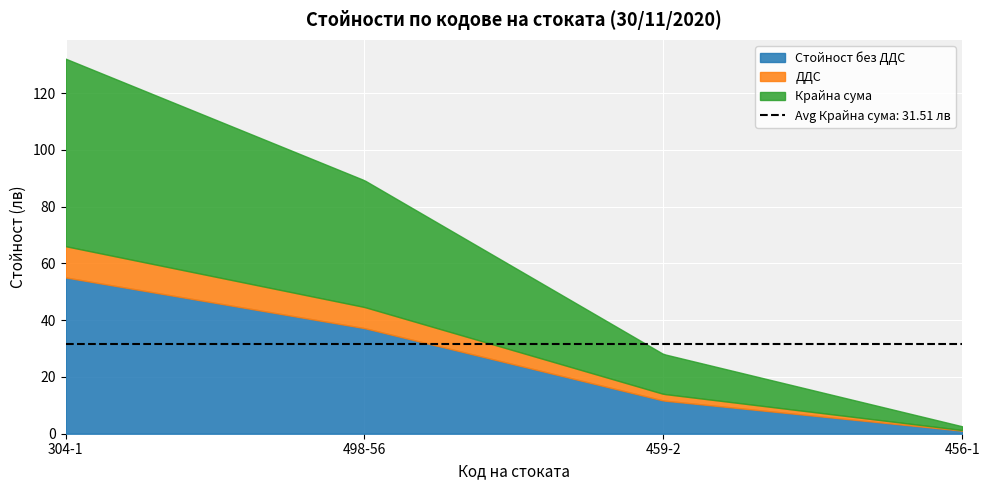

Reading right to left, list all the values displayed in this chart.

Стойност без ДДС: 1.1	11.7	37.2	55.0
ДДС: 0.2	2.3	7.4	11.0
Крайна сума: 1.3	14.0	44.6	66.1